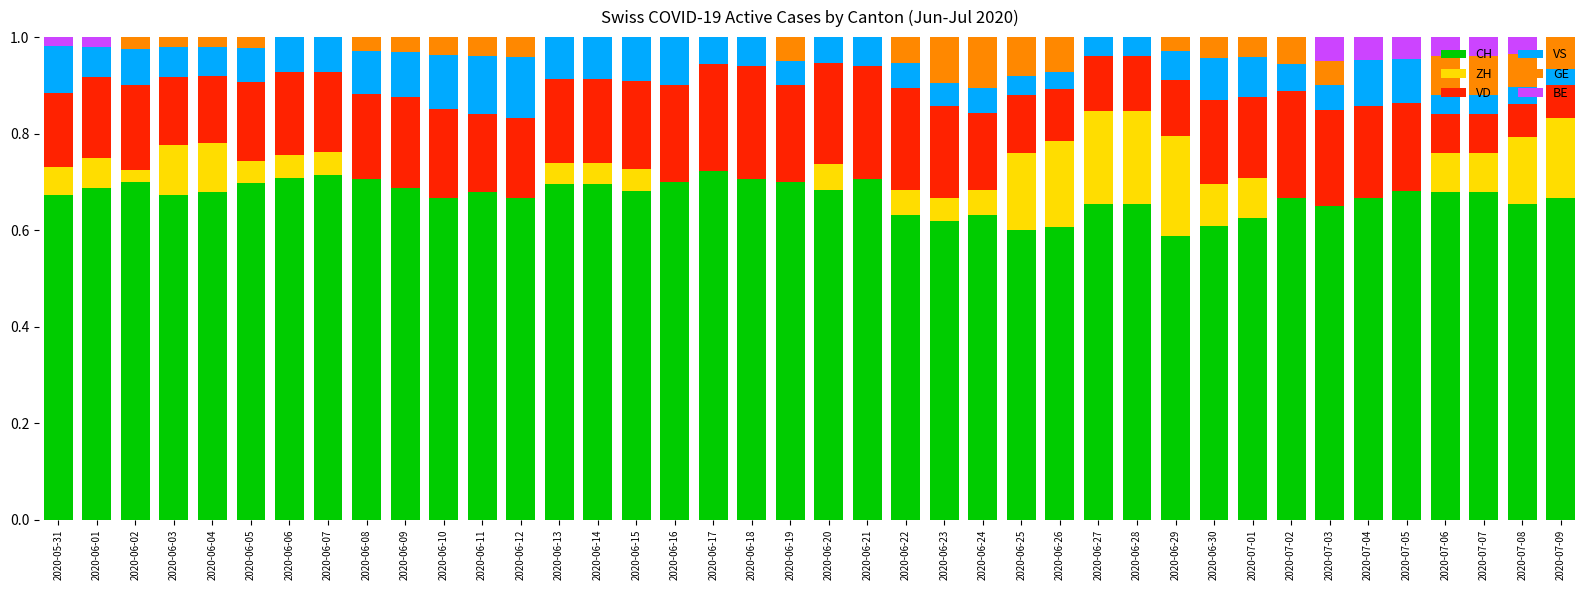

Is it true that CH equals 0.2 at 2020-06-25?

False